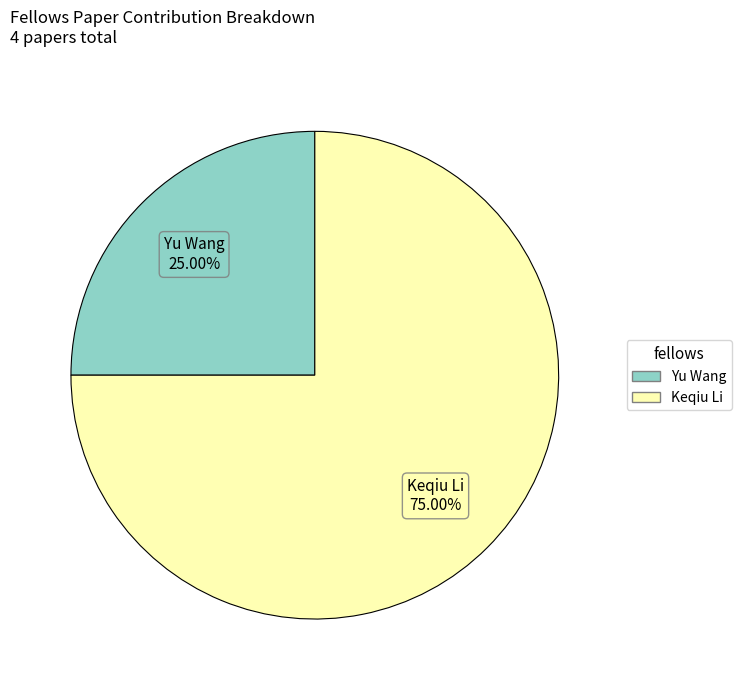

What percentage is NOT represented by Keqiu Li?

25.0%